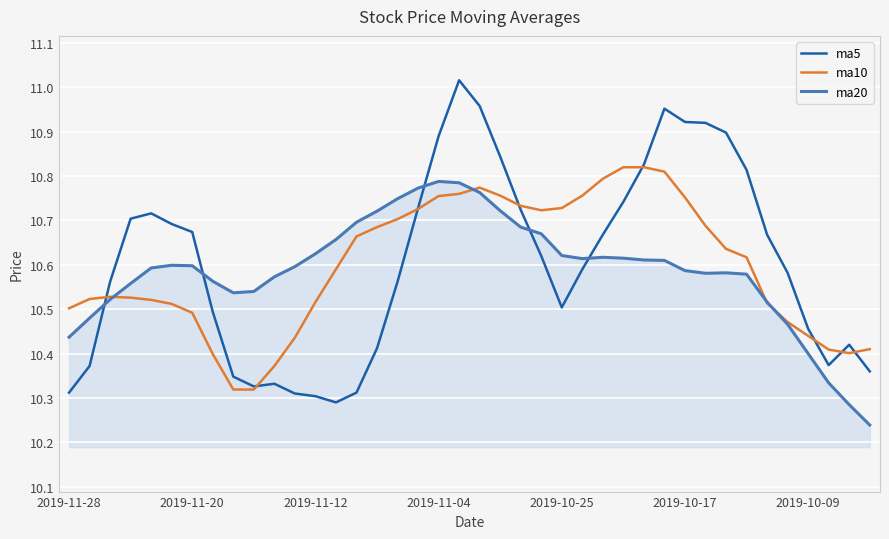

True or false: ma10 has more than 1 interior local peaks.

True